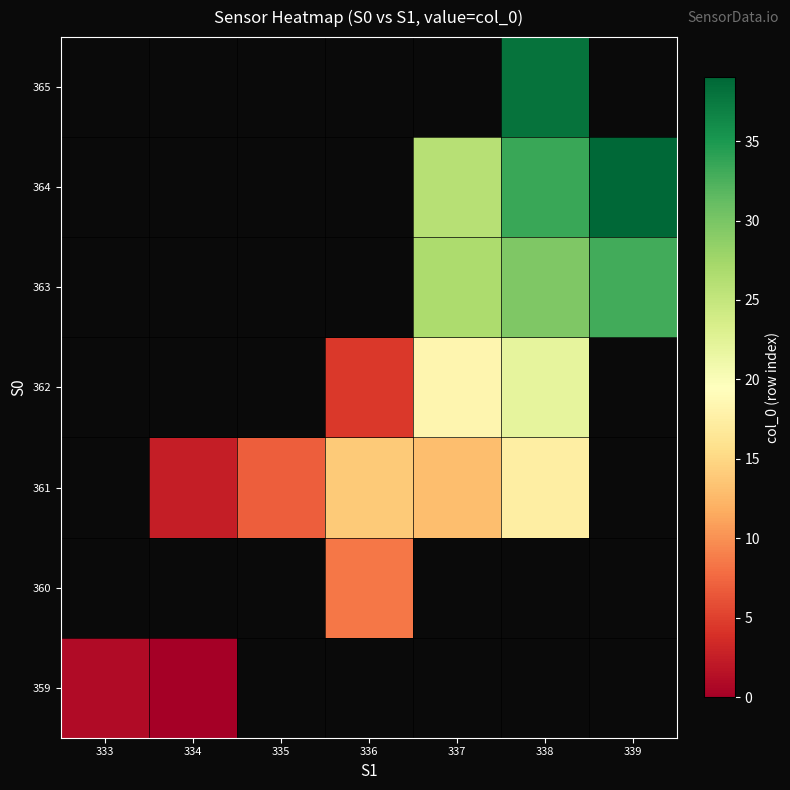

Is the value of 362 at 339 greater than the value of 364 at 339?

No